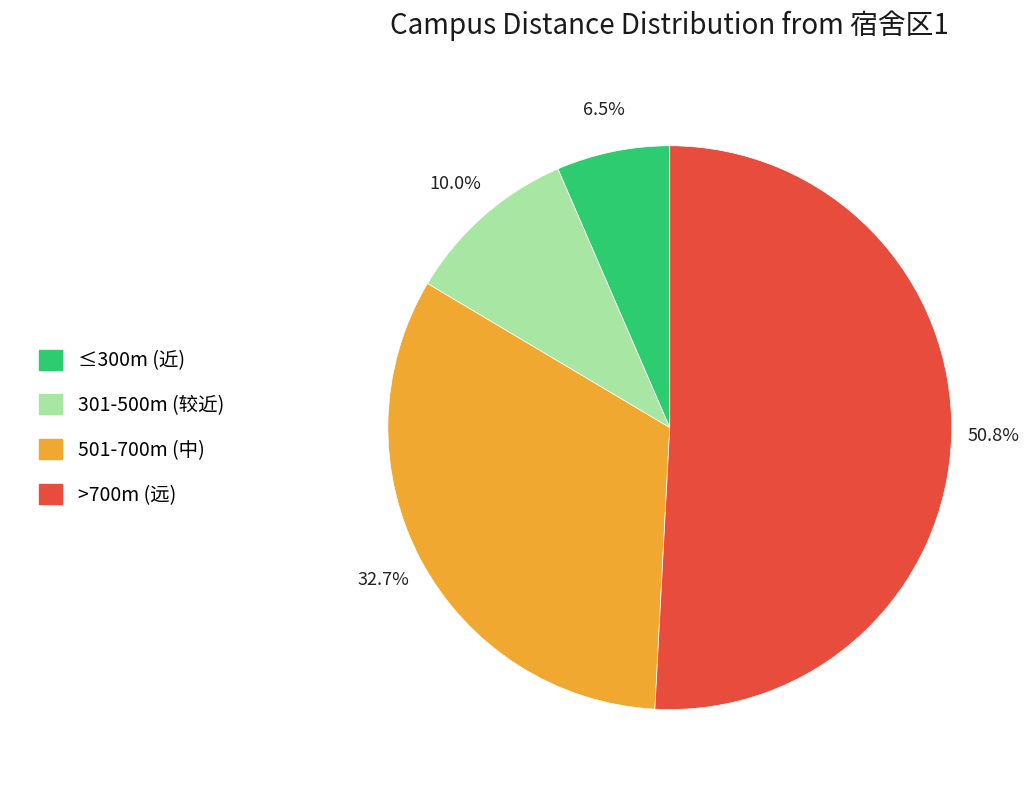

How many segments does this pie chart have?

4